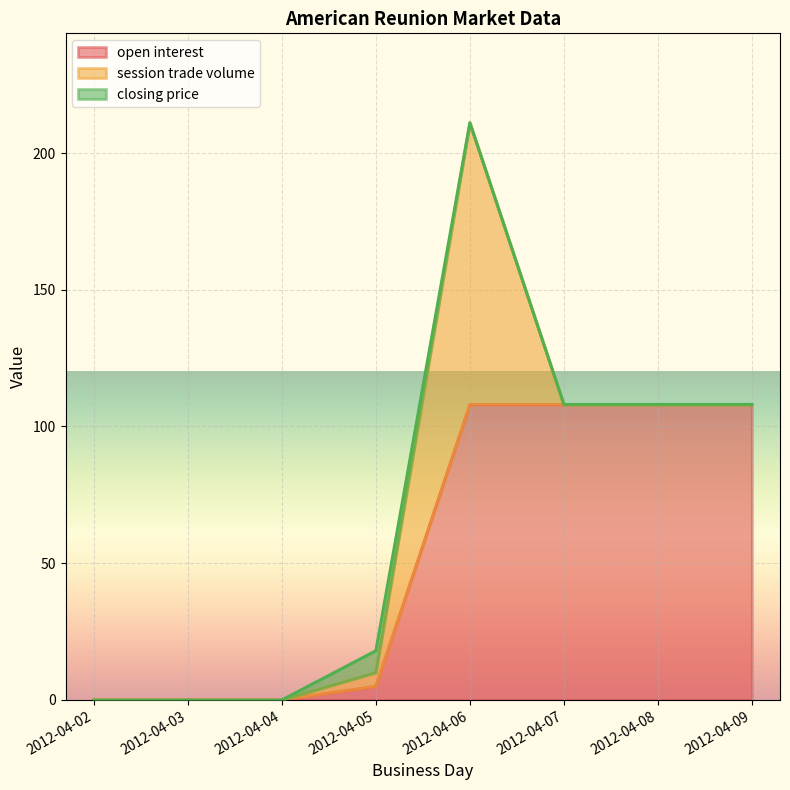

What are all the series names shown in the legend?

open interest, session trade volume, closing price